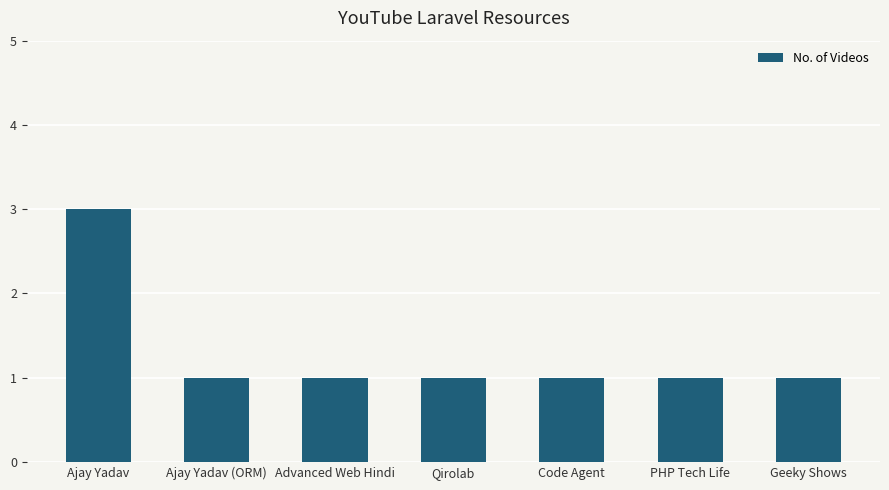

How many series are shown in this chart?

1